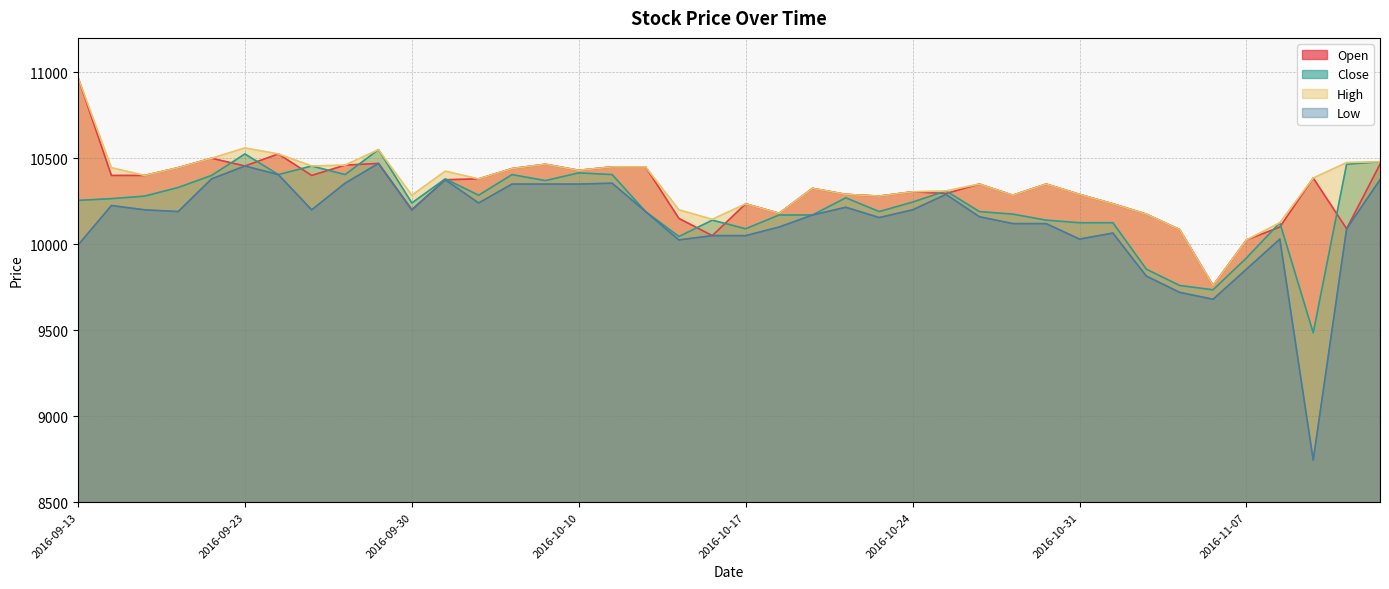

True or false: Open and Low intersect in this chart.

False